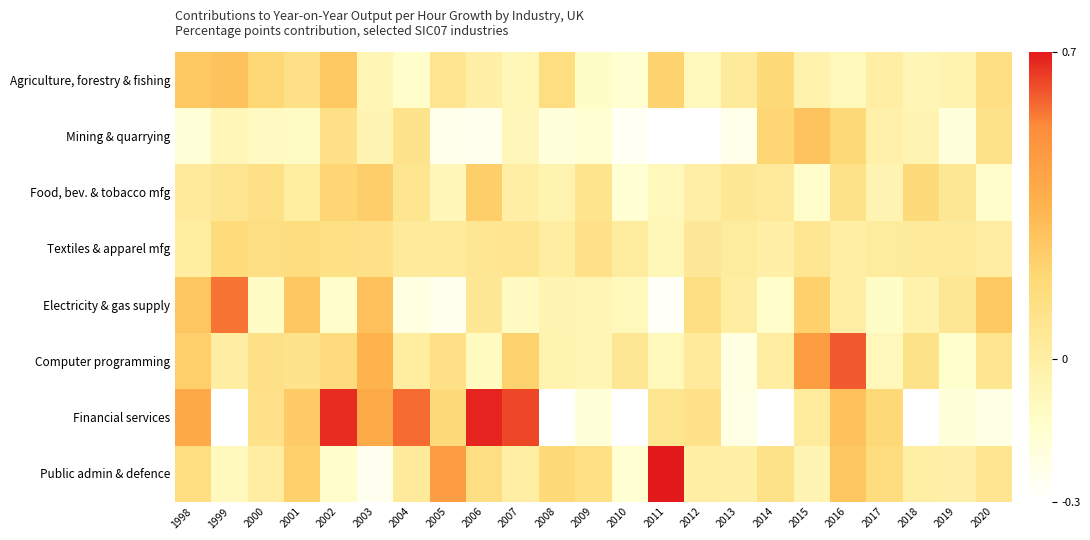

How many series are shown in this chart?

8